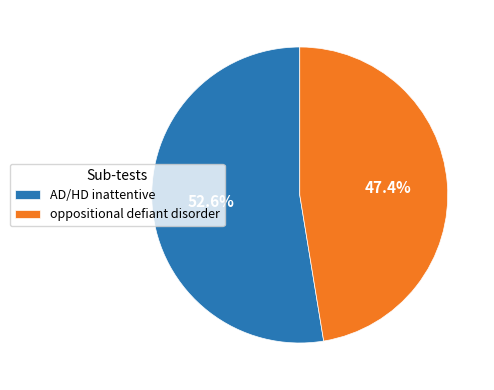

Rank the categories by value from lowest to highest.

oppositional defiant disorder, AD/HD inattentive